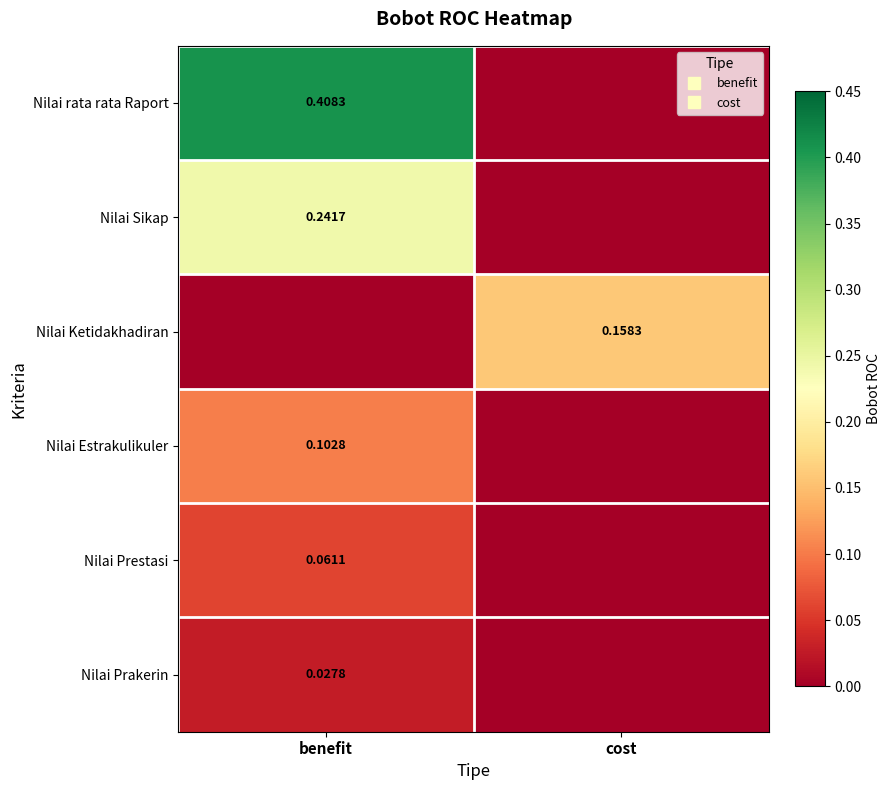

At which label does Nilai Sikap reach its minimum?

cost